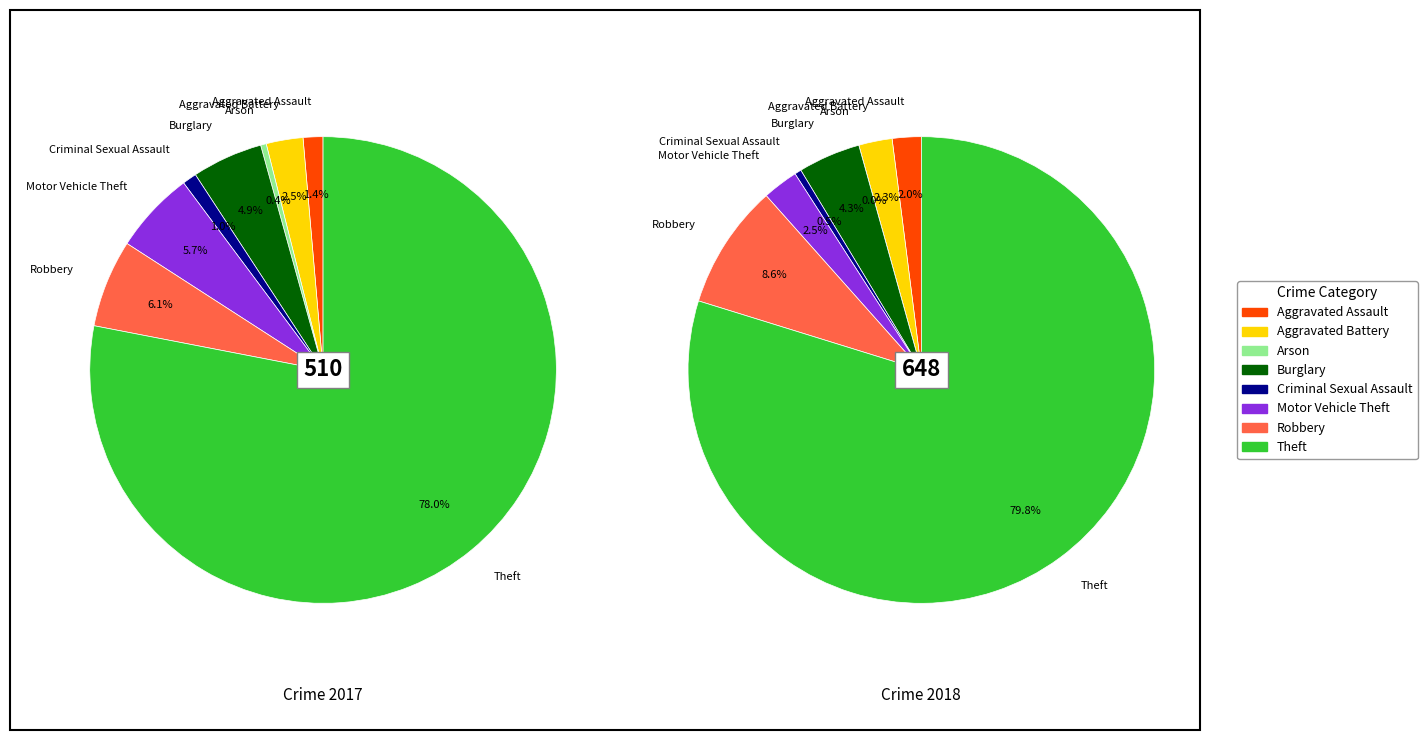

True or false: 7 accounts for 78% of the total.

True